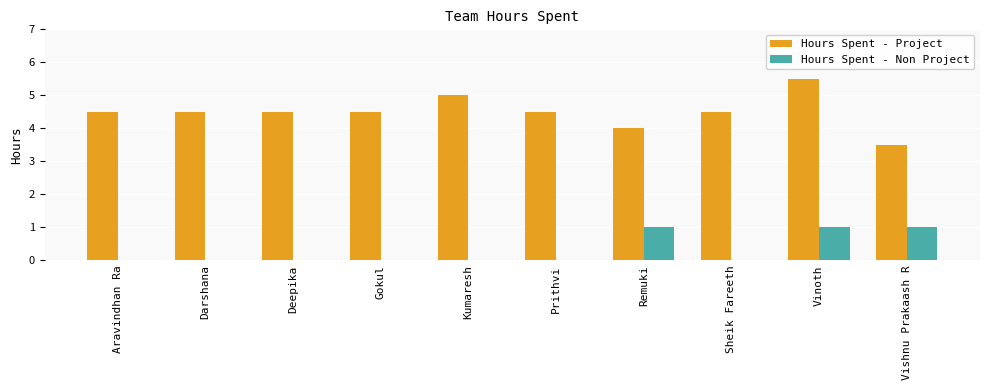

What is the greatest value displayed?

5.5